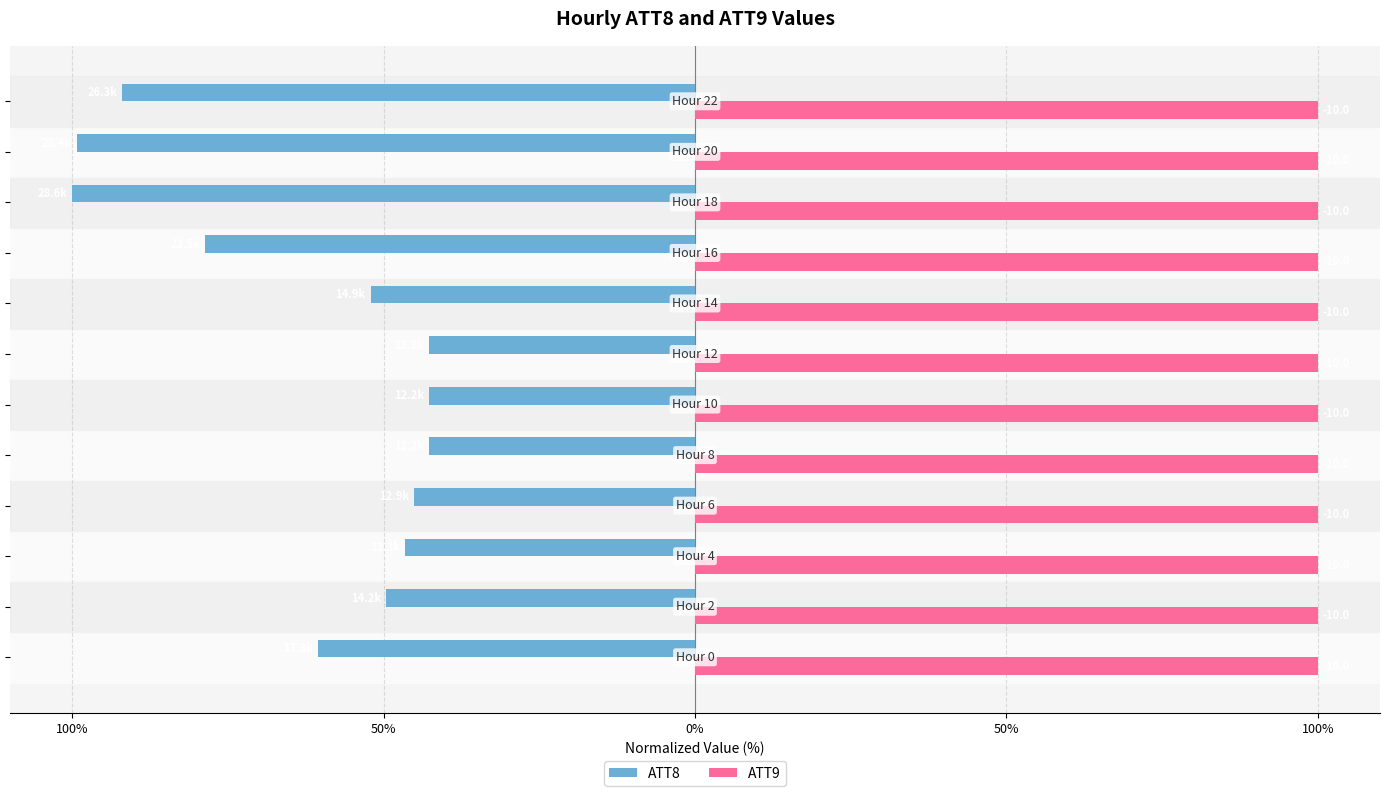

What are all the series names shown in the legend?

ATT8, ATT9